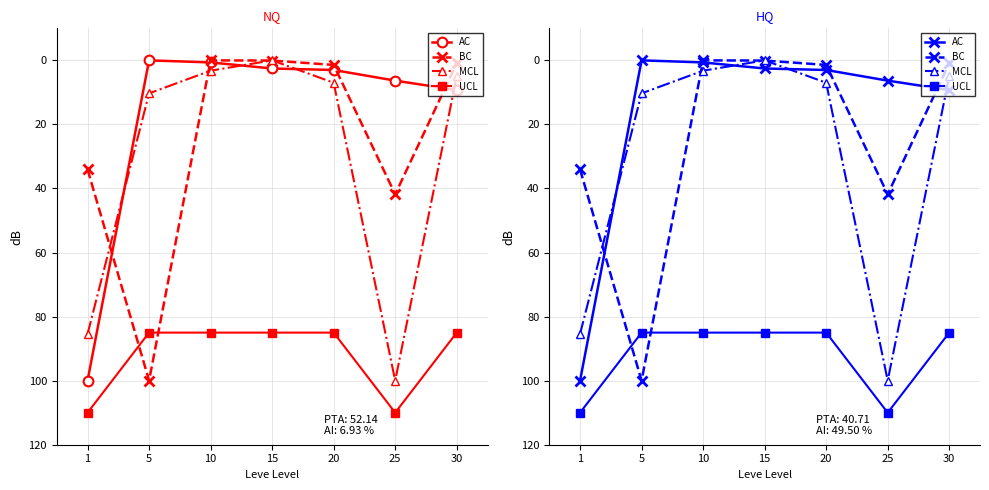

True or false: UCL and BC cross at least once.

True